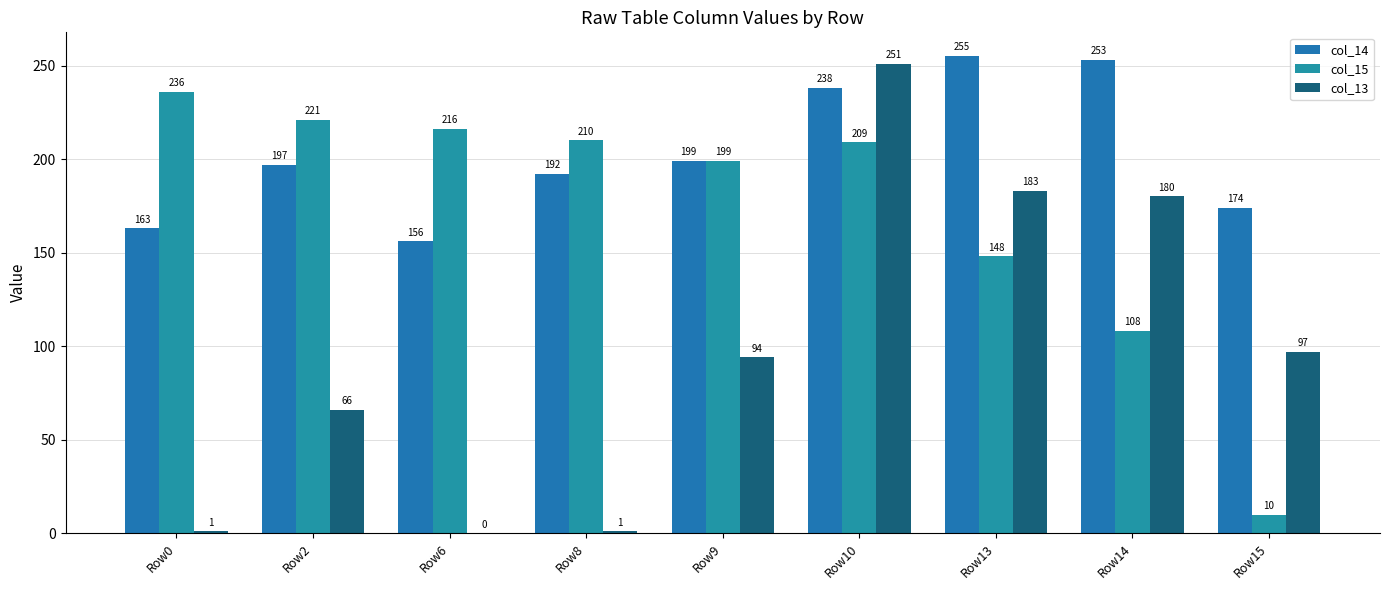

What is the sum of all col_14 values?

1827